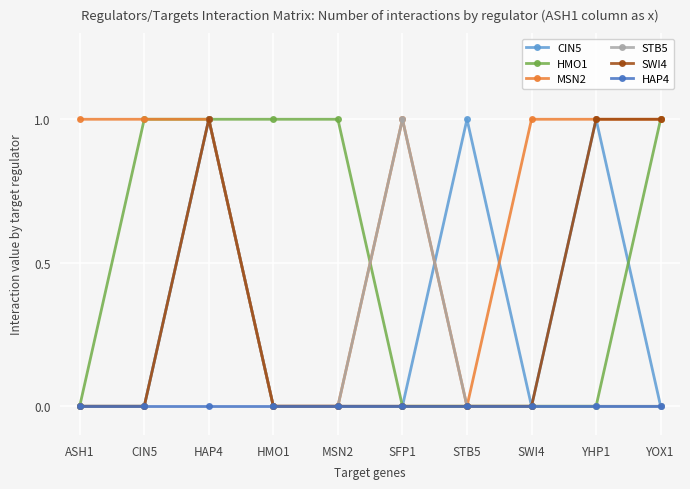

True or false: HAP4 has a value of 0 at CIN5.

True